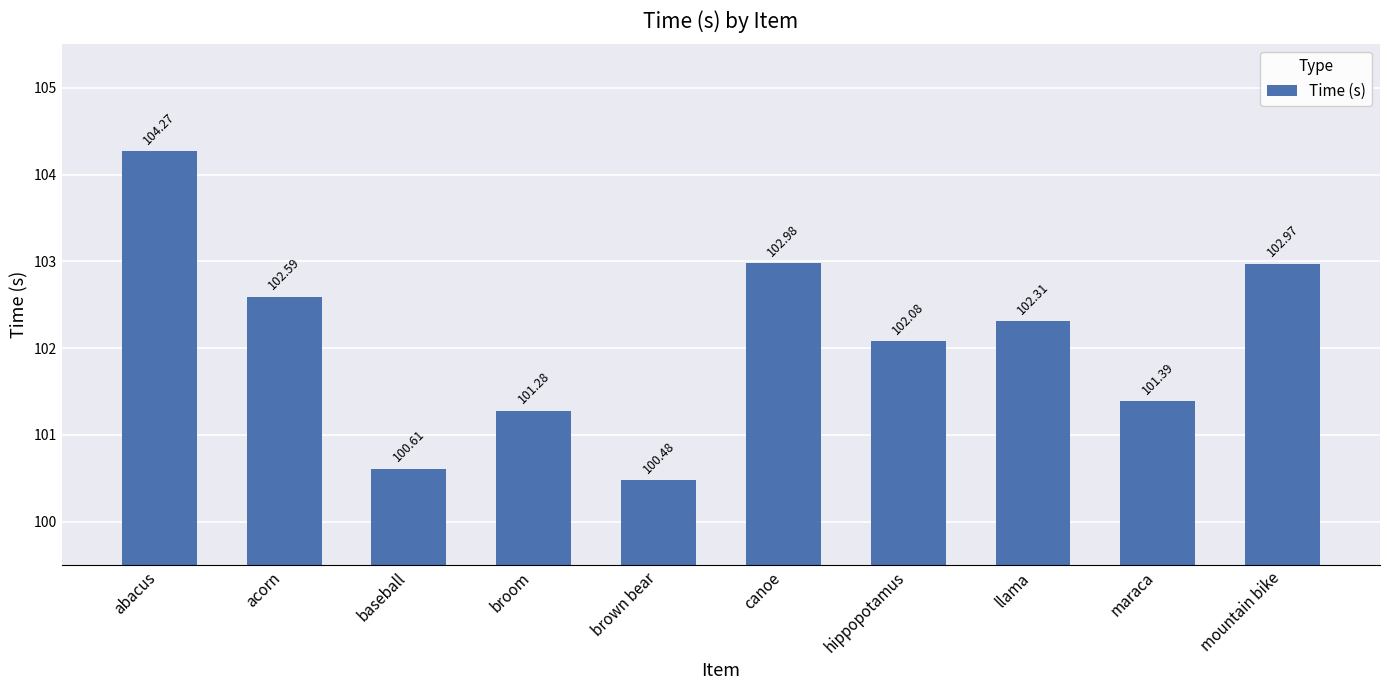

What is the average value?

102.1